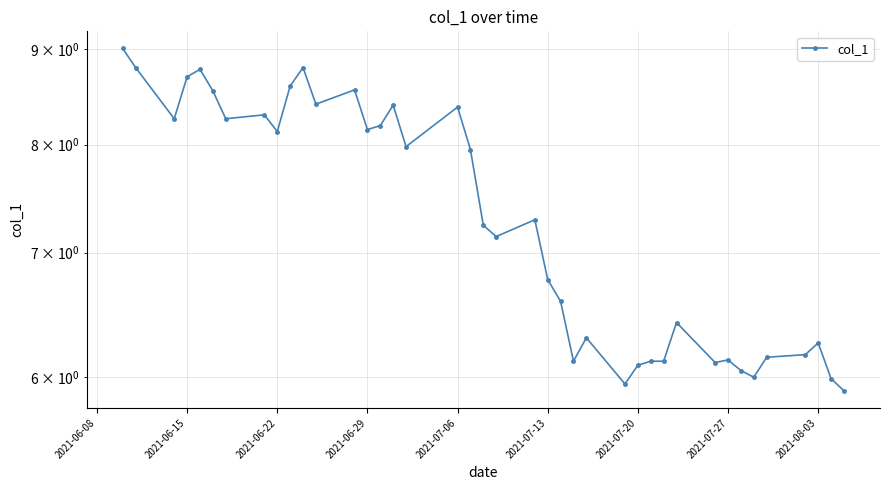

What position from the right is 2021-07-06?

23